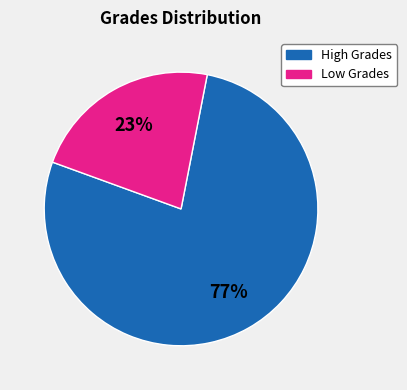

How many segments does this pie chart have?

2